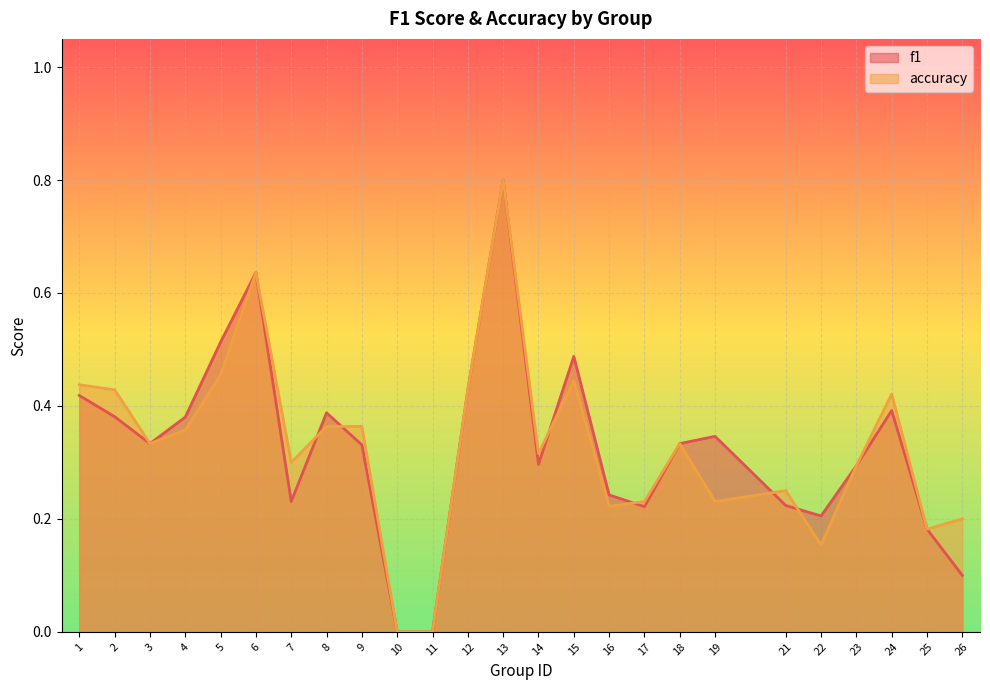

List the labels in order of f1 value, largest first.

13, 6, 5, 15, 12, 1, 24, 8, 2, 4, 19, 3, 18, 9, 14, 23, 16, 7, 21, 17, 22, 25, 26, 10, 11